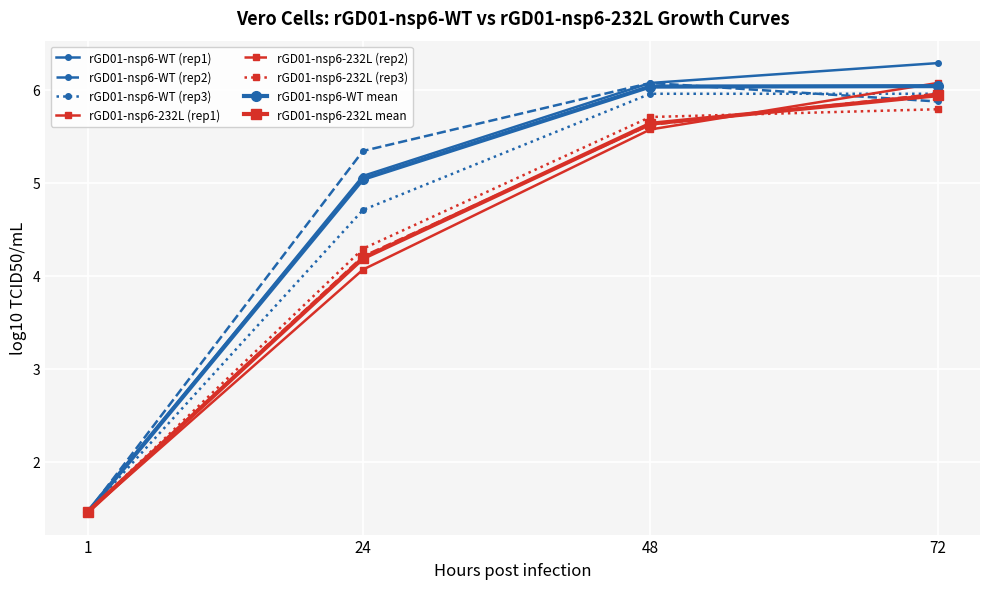

What is the value of the rGD01-nsp6-WT (rep3) point at the 2nd from the left?

4.7